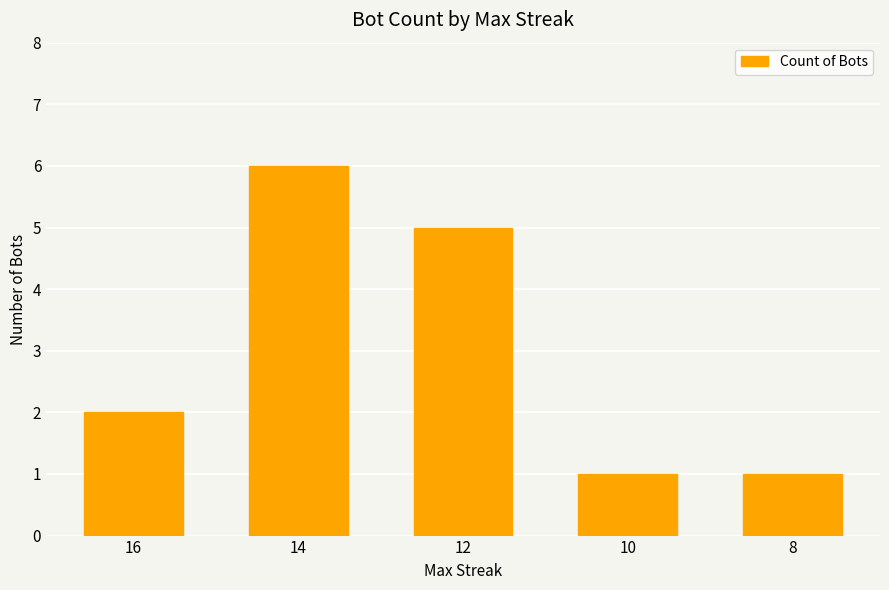

Reading right to left, extract all data points from this chart.

8=1	10=1	12=5	14=6	16=2